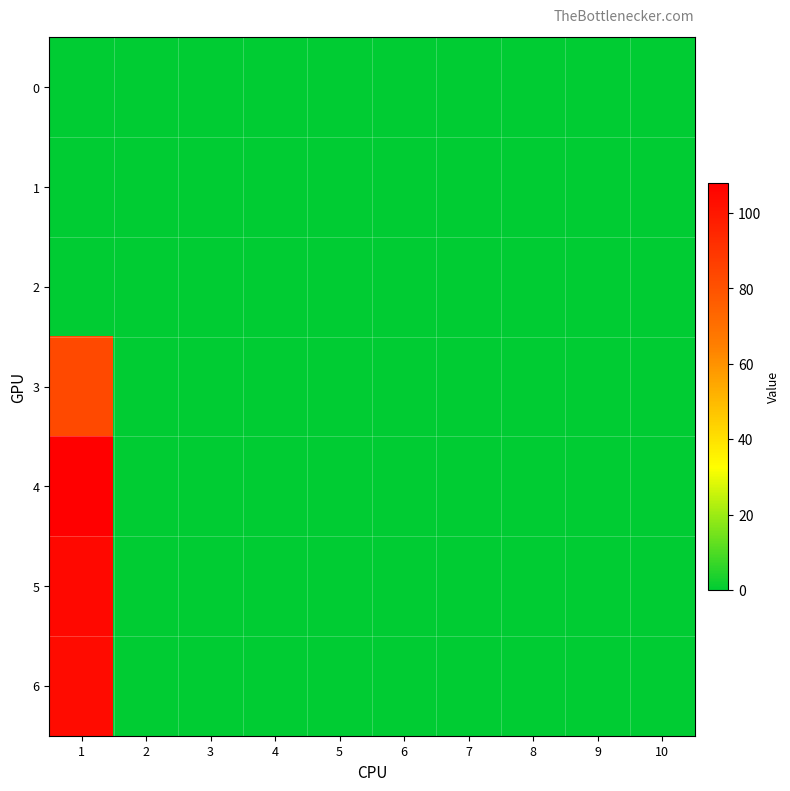

Which series has the largest total across all categories?

4